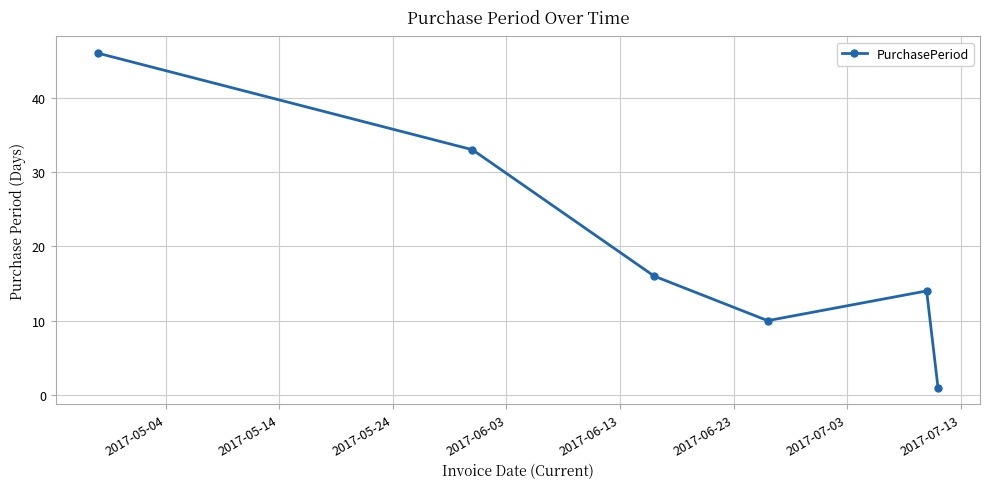

What is the difference between the maximum and minimum values?

45